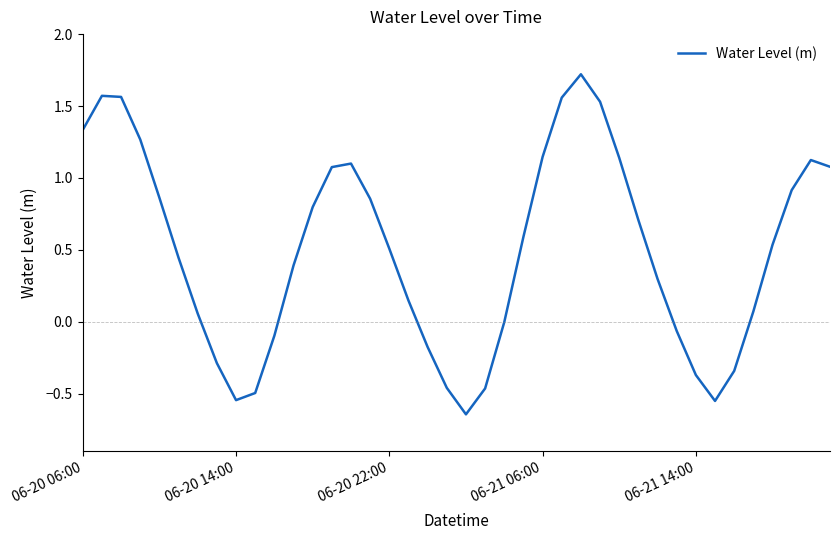

What is the greatest value displayed?

1.7